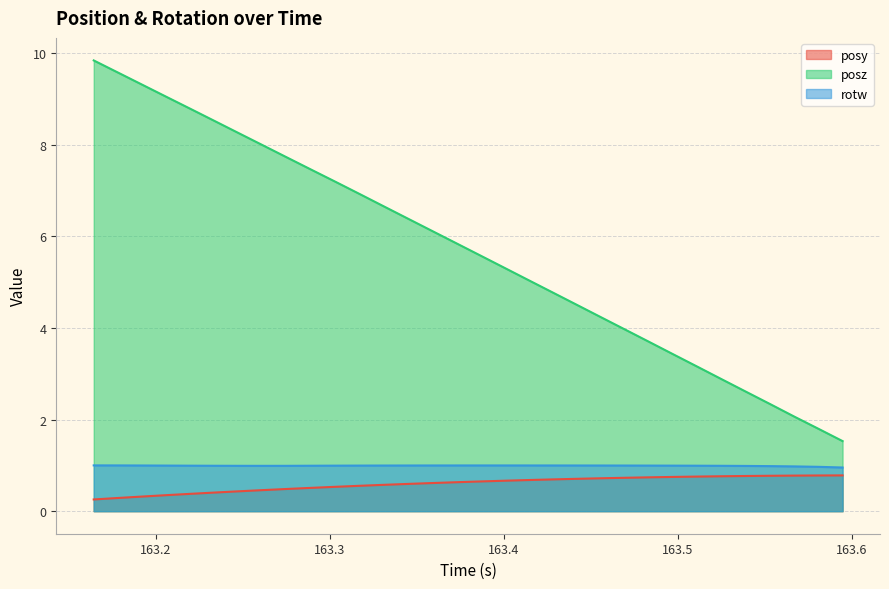

Does the chart display data point markers on the line(s)?

No